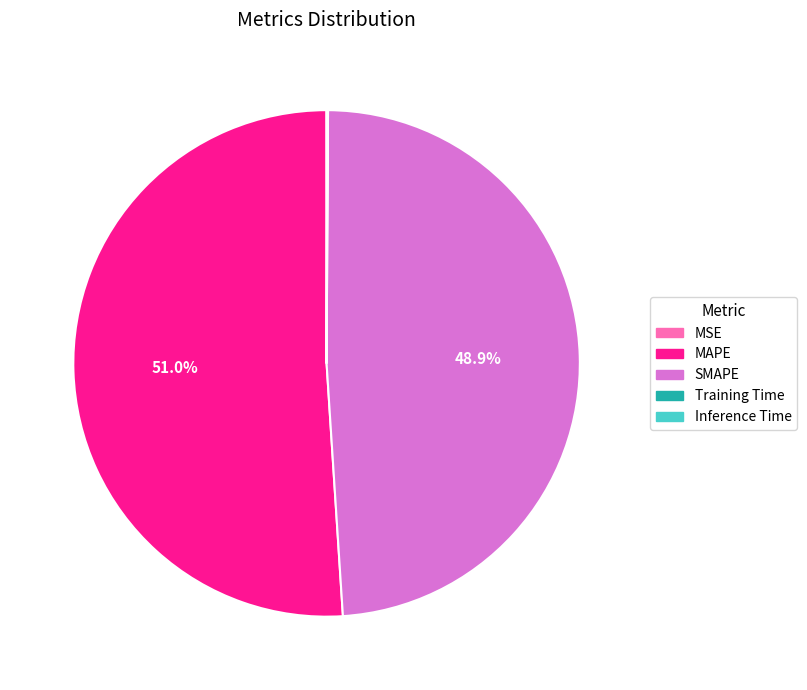

To the nearest percent, what is the average slice percentage?

20%